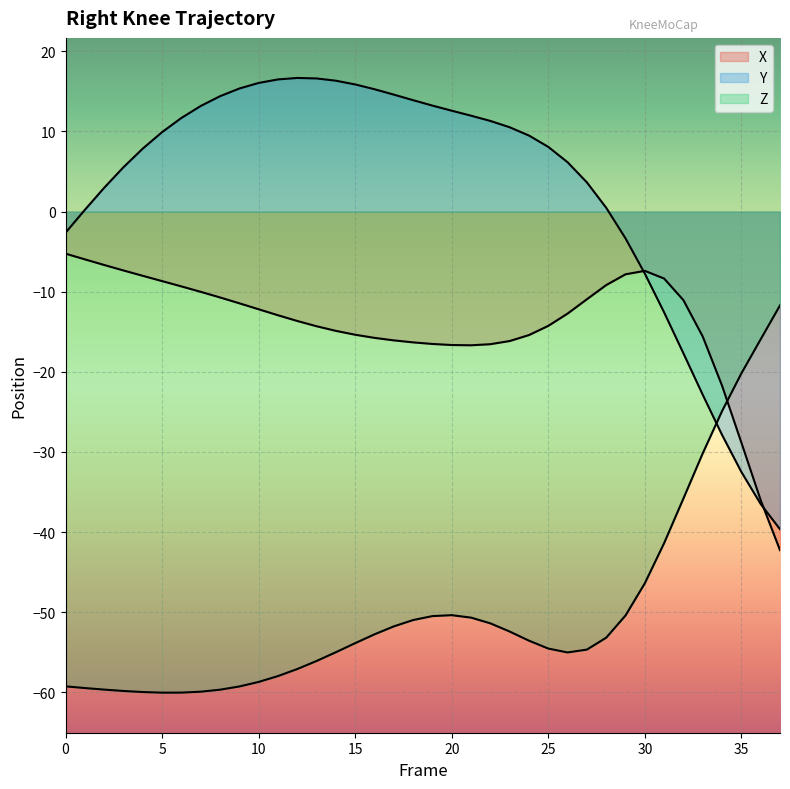

Where do X and Y first cross each other?

29 and 30